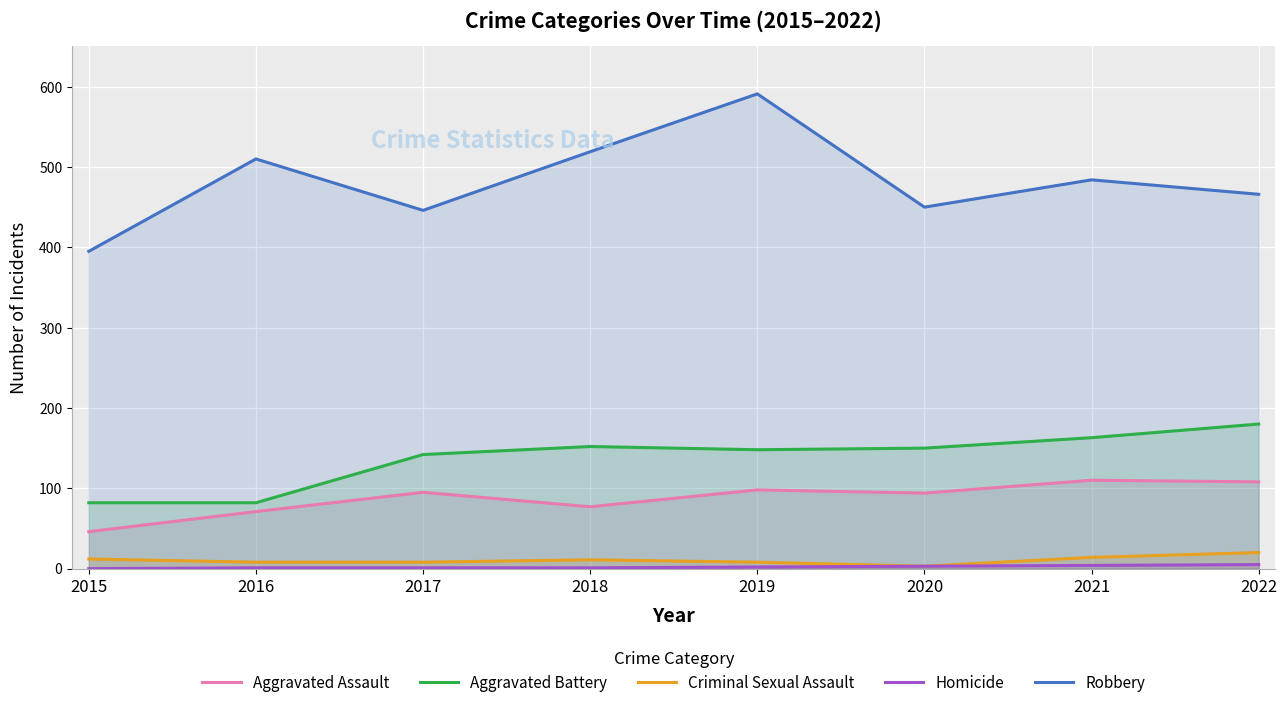

In Criminal Sexual Assault, how many points are lower than both neighbors (excluding endpoints)?

1